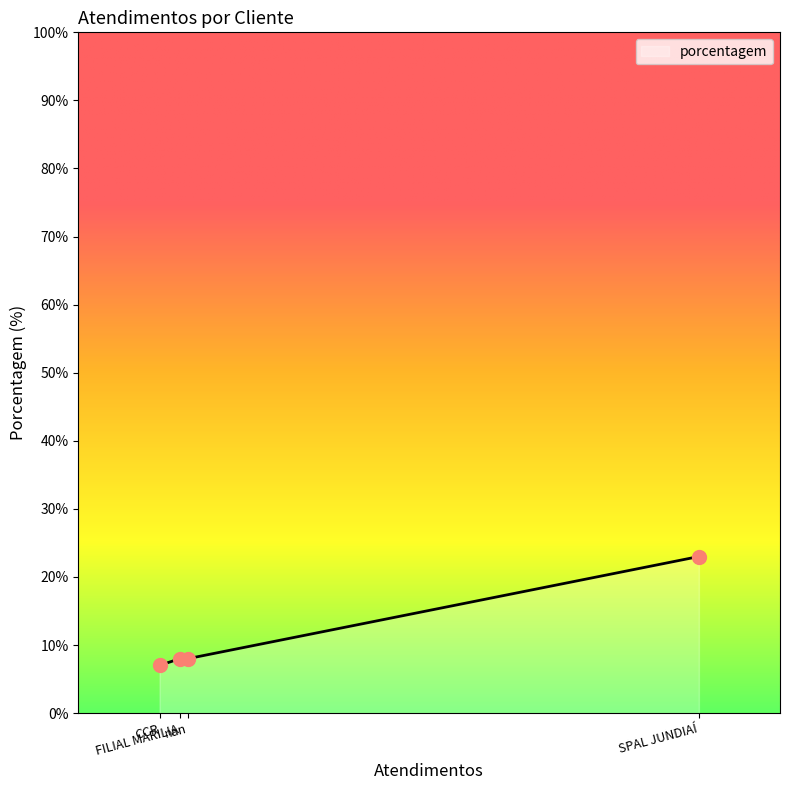

Between nan and SPAL JUNDIAÍ, which is larger?

SPAL JUNDIAÍ